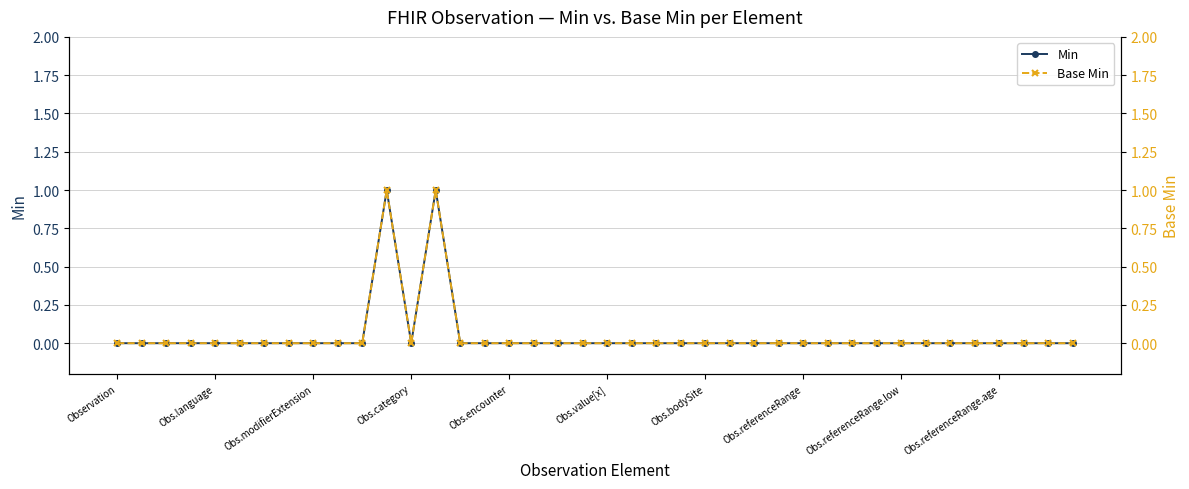

The Min series shows 1 at Obs.bodySite. True or false?

False